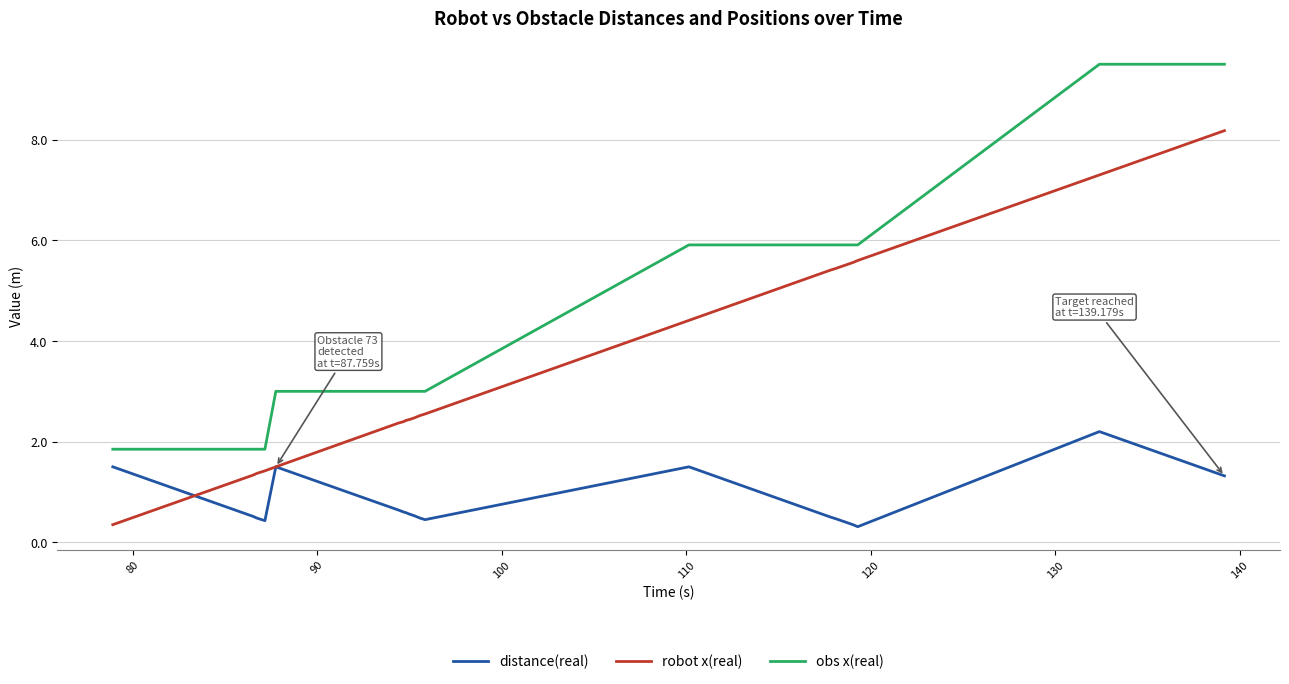

Which series has the largest total across all categories?

obs x(real)